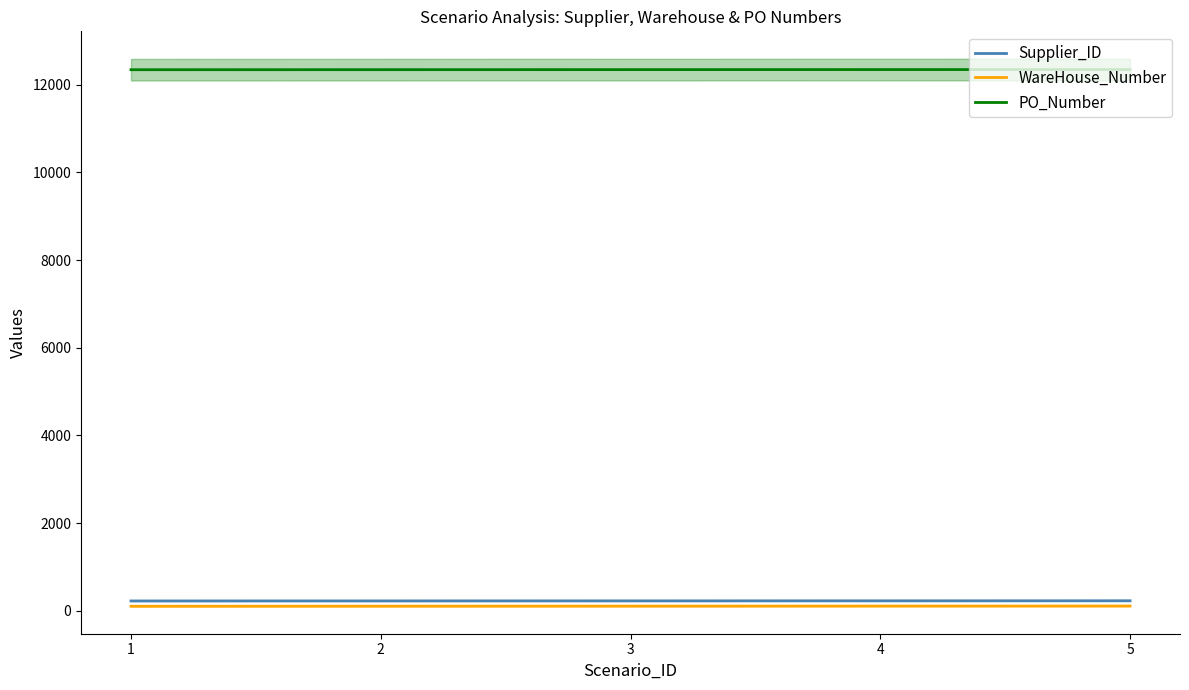

What are all the series names shown in the legend?

Supplier_ID, WareHouse_Number, PO_Number